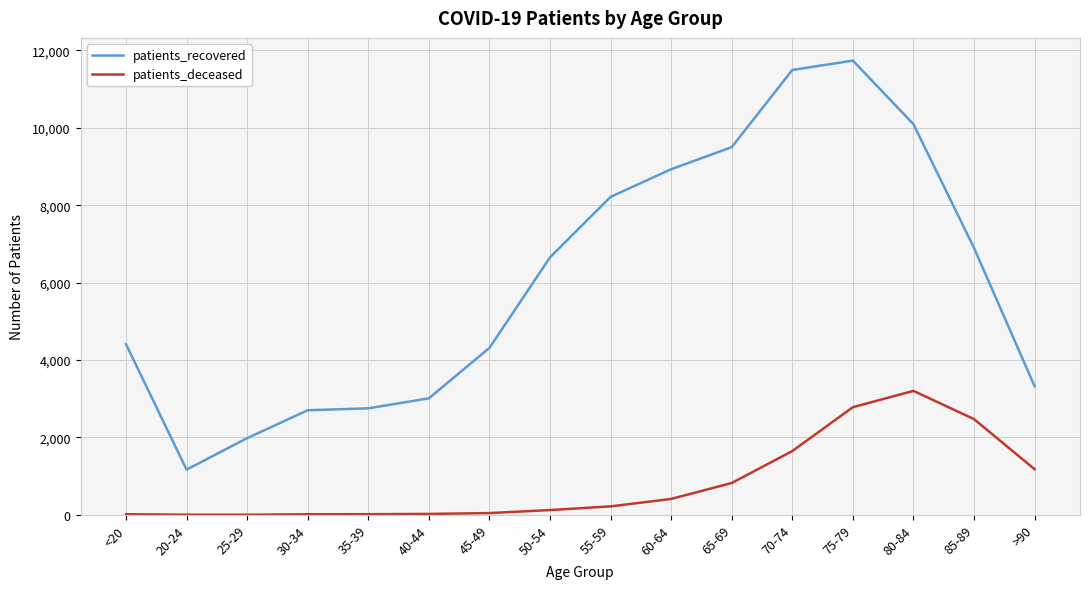

What is the maximum value shown in the chart?

11739